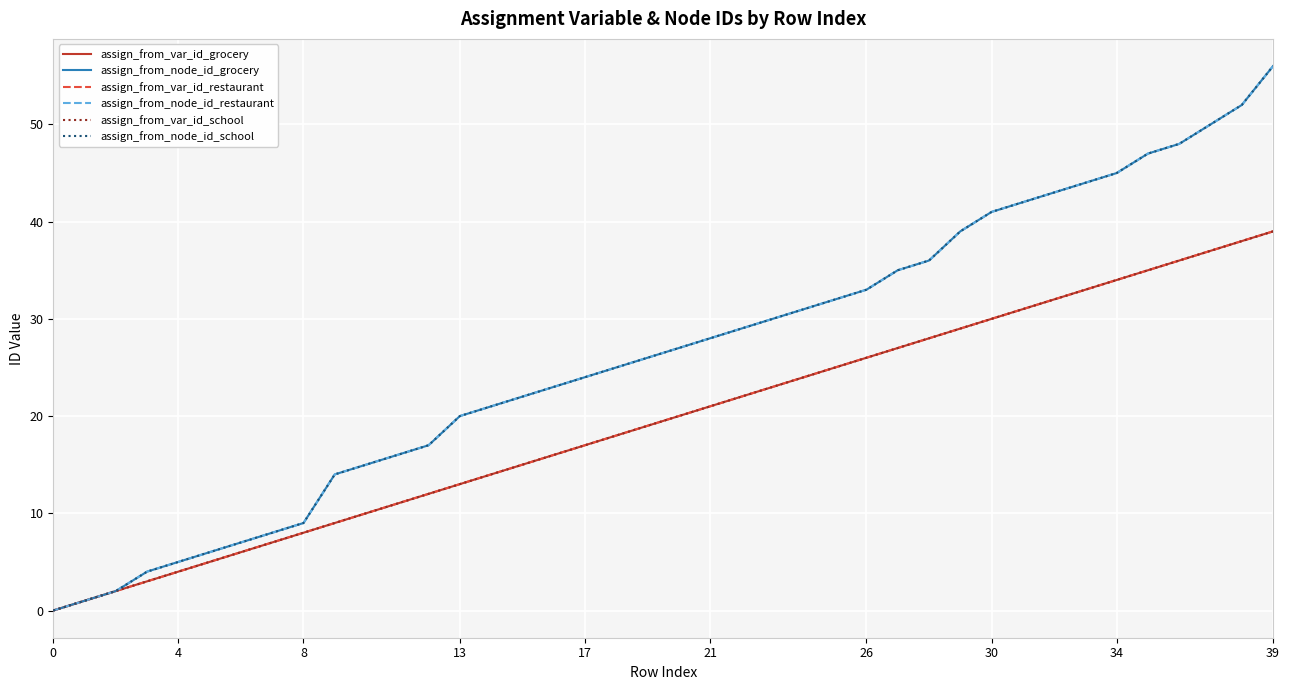

Does the chart have visible grid lines?

Yes